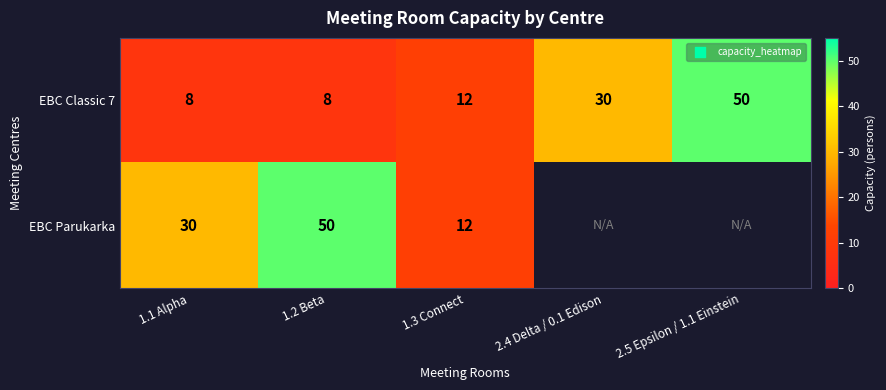

Read the EBC Classic 7 value at 2.4 Delta / 0.1 Edison.

30